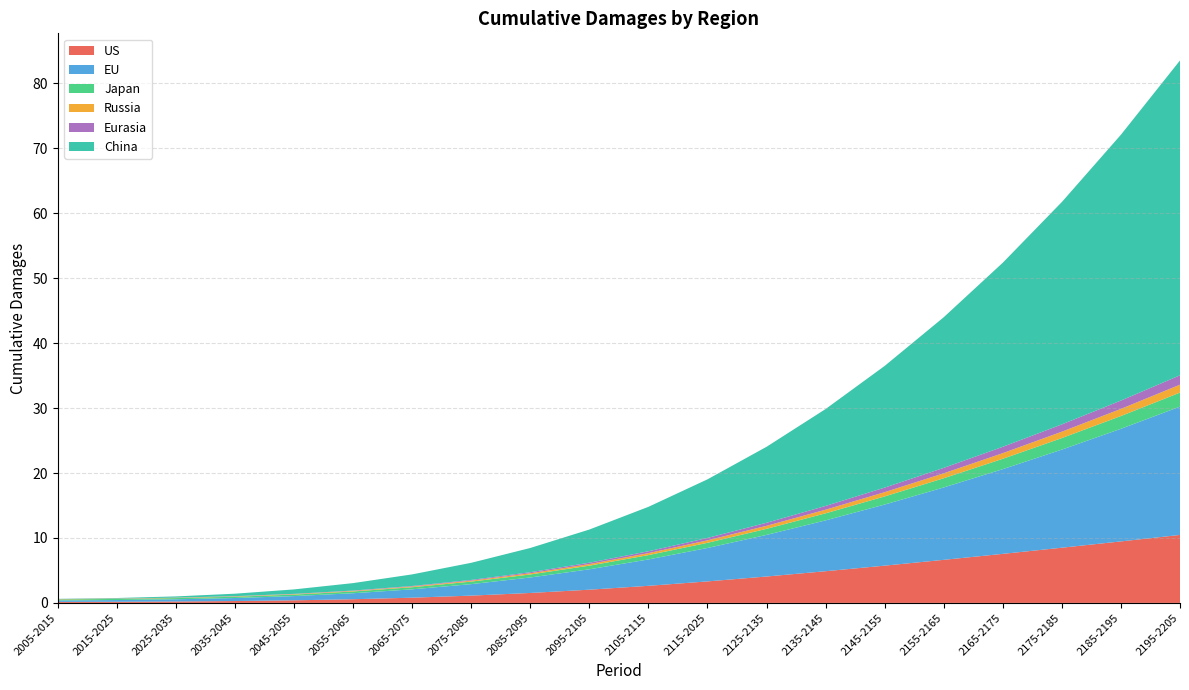

Reading left to right, list all the values displayed in this chart.

US: 0.2	0.2	0.2	0.3	0.4	0.6	0.8	1.1	1.5	2.0	2.6	3.3	4.1	4.9	5.7	6.6	7.6	8.5	9.5	10.5
EU: 0.2	0.3	0.3	0.5	0.7	0.9	1.3	1.8	2.4	3.1	4.1	5.1	6.4	7.8	9.4	11.1	13.0	15.1	17.3	19.8
Japan: 0.2	0.2	0.2	0.2	0.2	0.3	0.3	0.4	0.5	0.6	0.7	0.8	0.9	1.1	1.2	1.4	1.6	1.8	2.0	2.2
Russia: 0.0	0.0	0.0	0.1	0.1	0.1	0.1	0.1	0.2	0.2	0.3	0.4	0.5	0.6	0.7	0.8	0.9	1.0	1.1	1.2
Eurasia: 0.0	0.0	0.0	0.0	0.0	0.1	0.1	0.1	0.2	0.2	0.3	0.4	0.5	0.6	0.7	0.8	1.0	1.1	1.3	1.4
China: 0.0	0.1	0.2	0.4	0.7	1.1	1.8	2.6	3.7	5.1	6.8	9.0	11.7	14.9	18.7	23.2	28.3	34.2	40.9	48.5